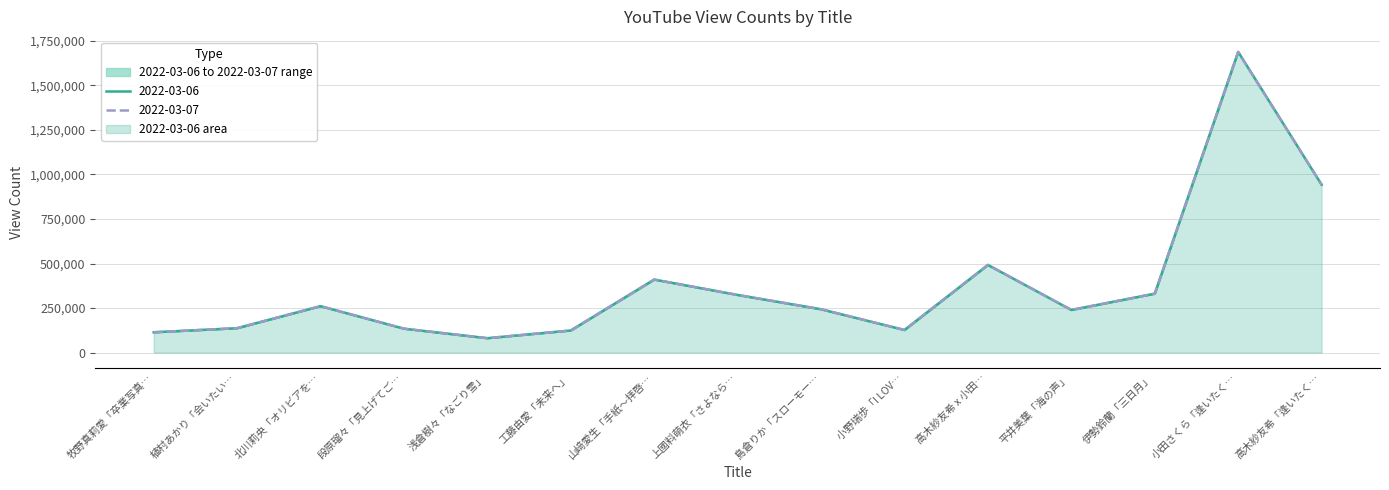

Reading left to right, list all the values displayed in this chart.

2022-03-06: 114092	136933	260537	134200	80784	124101	409943	323467	243213	126852	492005	239294	330750	1687895	942678
2022-03-07: 114122	136967	260616	134236	80809	124117	410017	323574	243274	126881	492057	239330	330801	1688053	942770